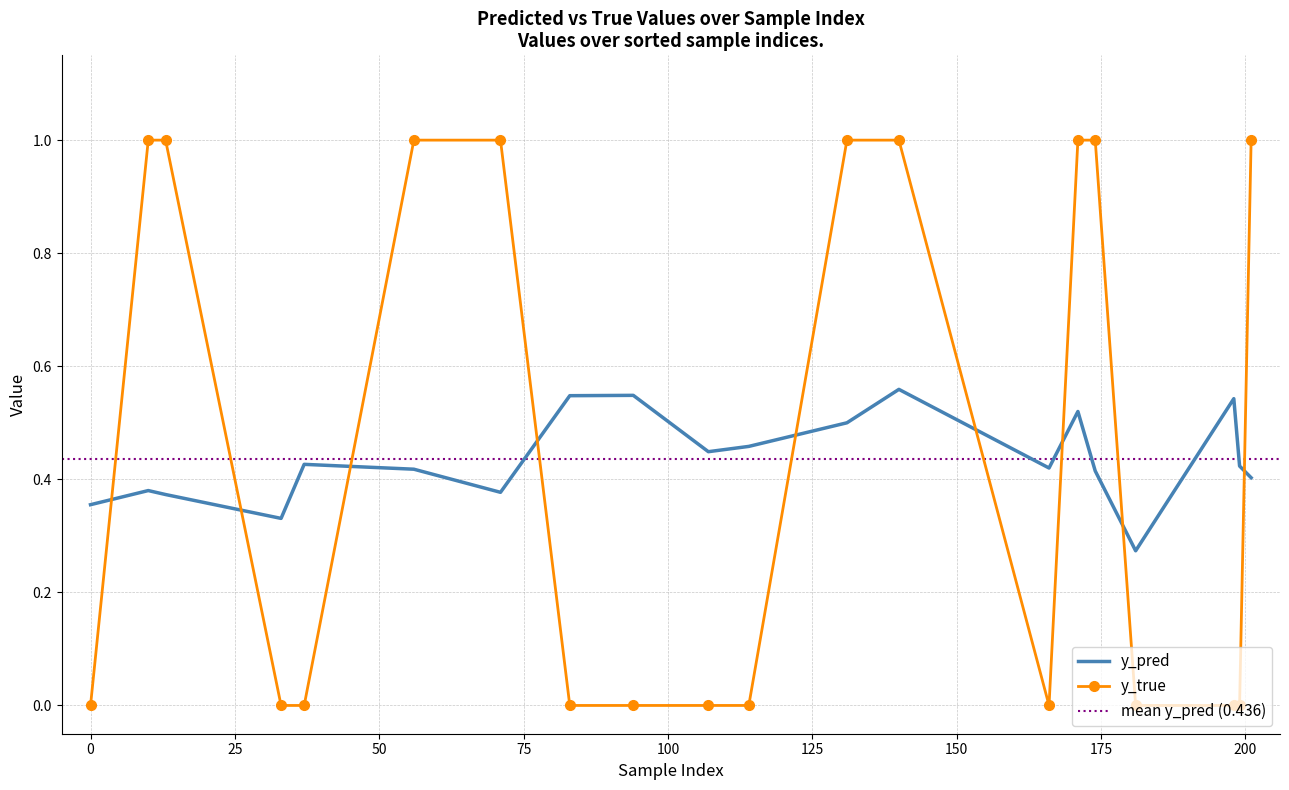

The y_true series shows 1.0 at 56. True or false?

True